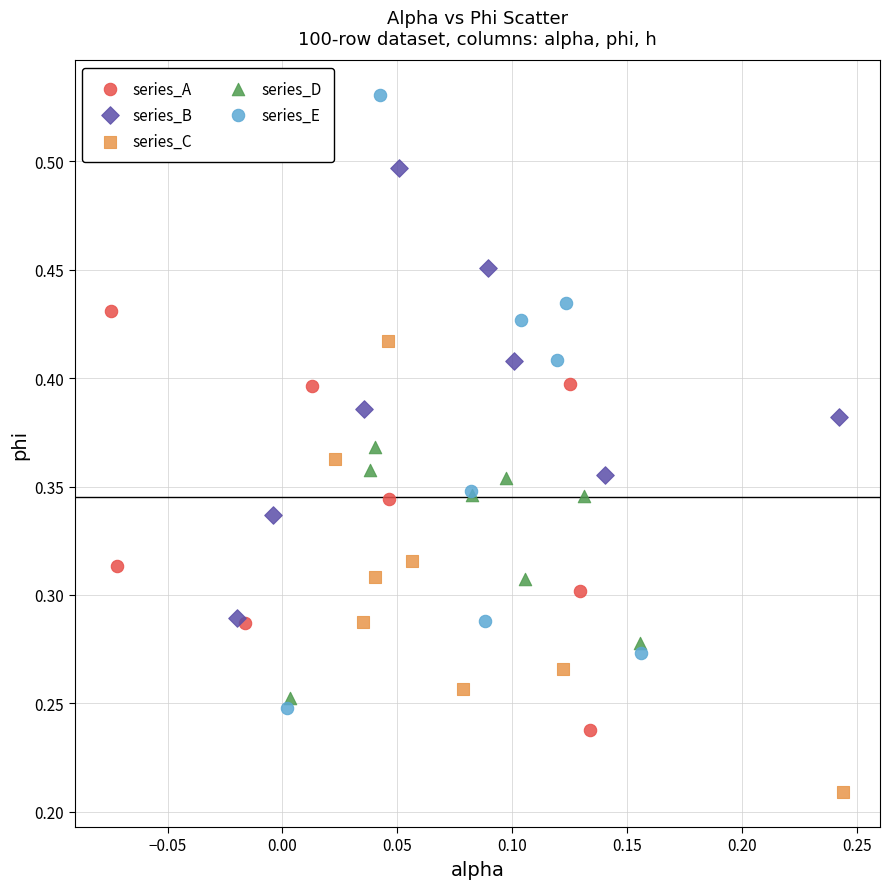

Which series reaches the minimum Y coordinate?

series_C